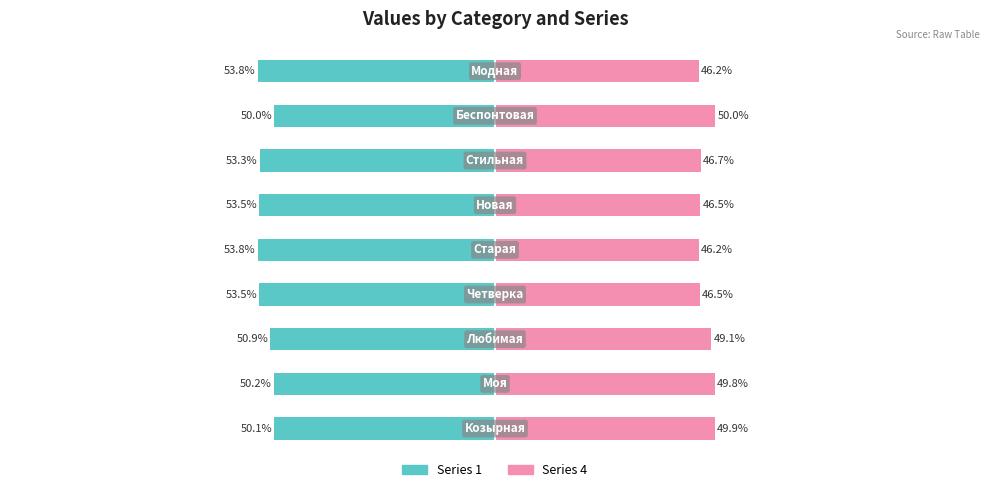

Is it true that Series 1 equals -53.5 at 3?

True